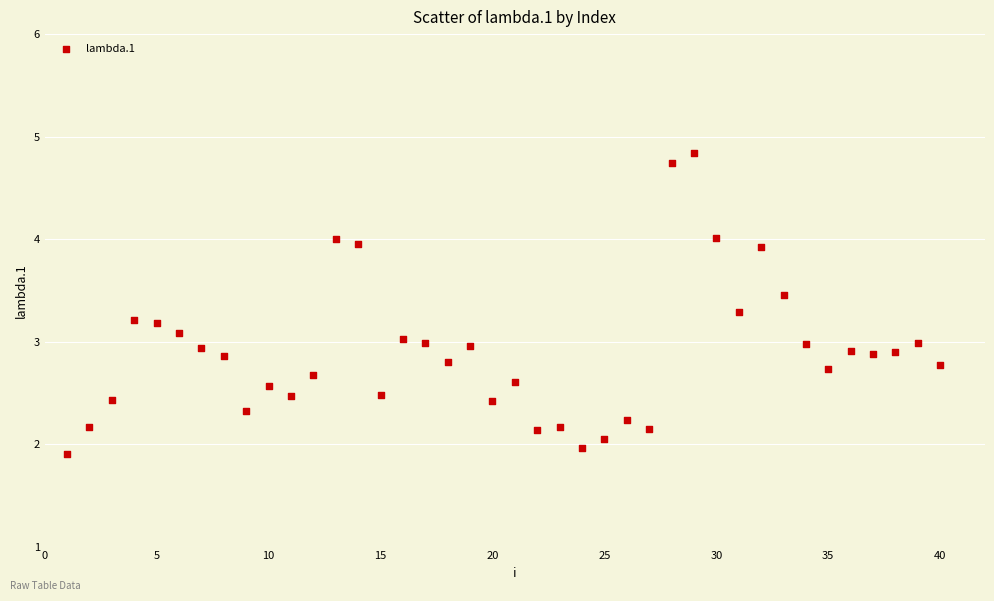

What is the range of Y values (max minus min)?

2.9